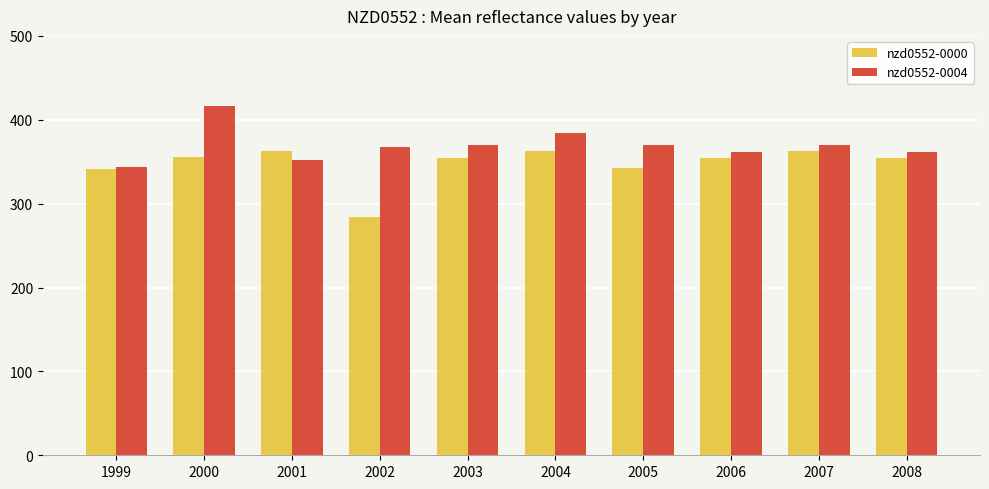

Is it true that nzd0552-0000 equals 284.3 at 2002?

True